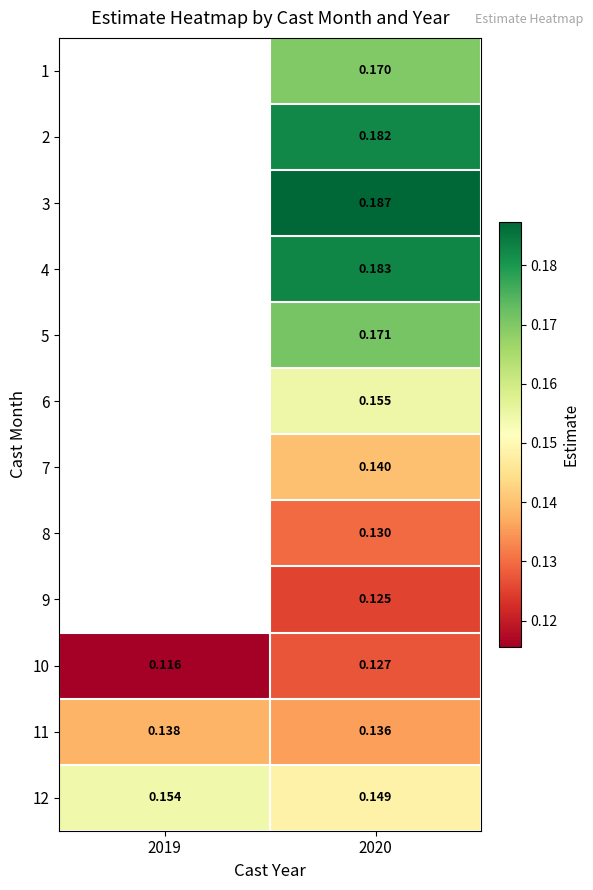

At which category is the sum across all series the highest?

2020